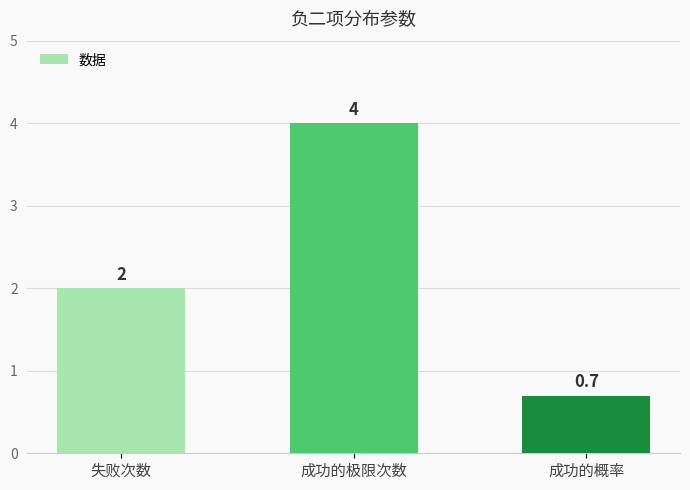

What is the label of the 2nd bar from the left?

成功的极限次数